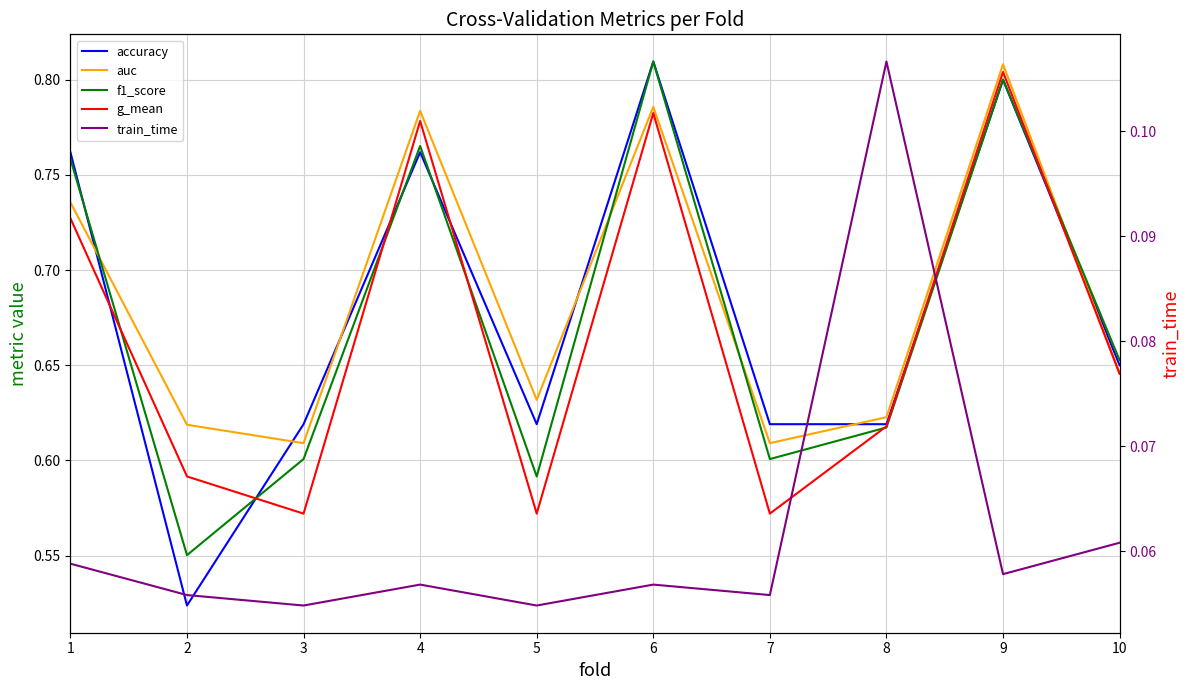

What is the difference between the highest and lowest values at 10?

0.6